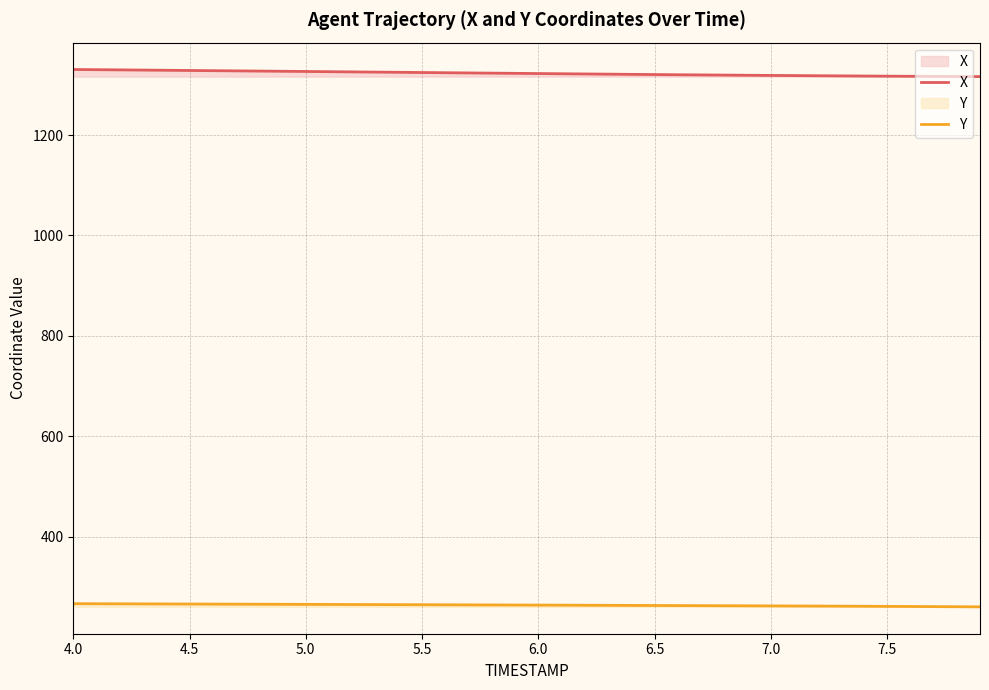

List the series in order of their overall mean, highest first.

X, Y